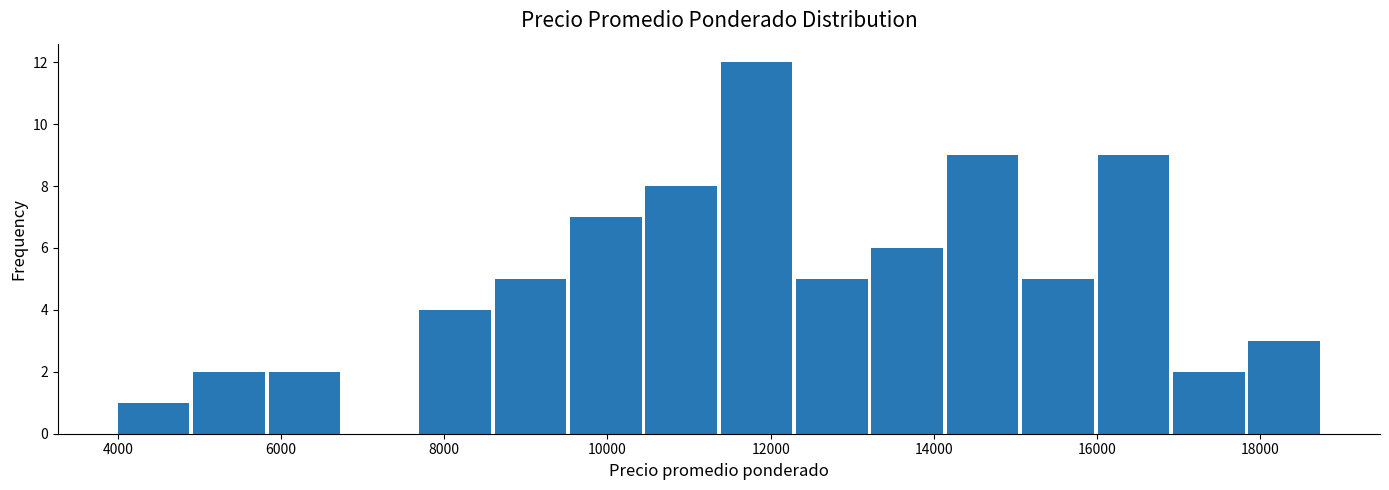

Over which range of the x-axis is the bar tallest?

11400 to 12400